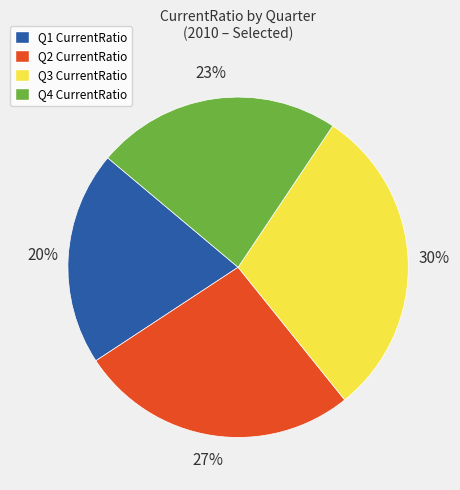

What is the ratio of the value at Q1 to the value at Q3?

0.7